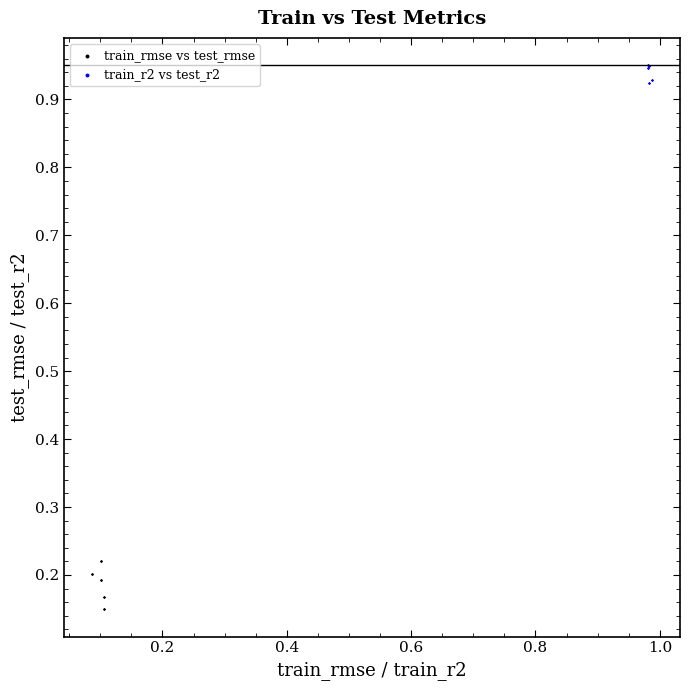

What are all the series names shown in the legend?

train_rmse vs test_rmse, train_r2 vs test_r2